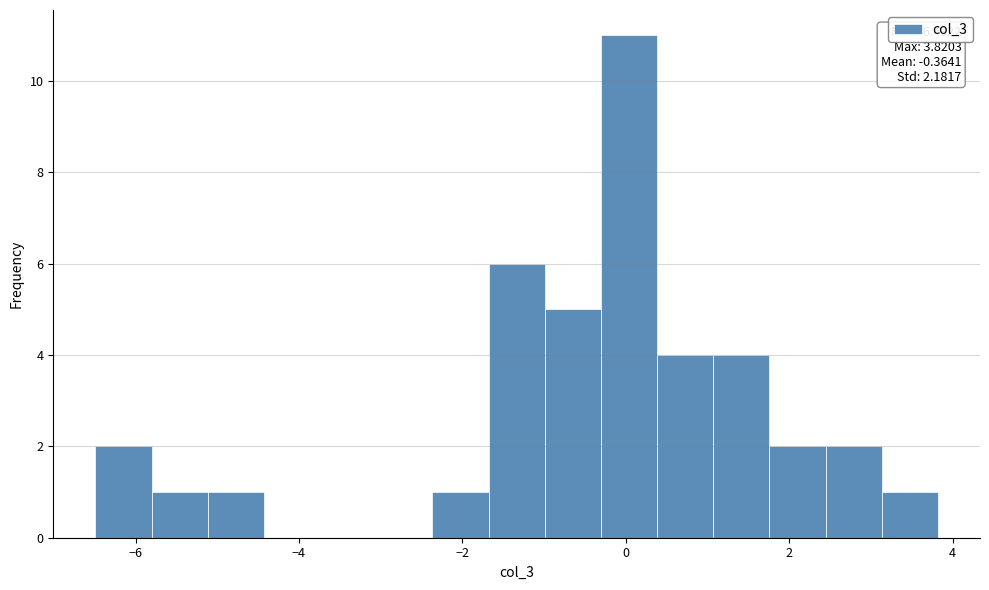

Read against the x-axis, roughly where is the centre of the tallest bar?

0.0